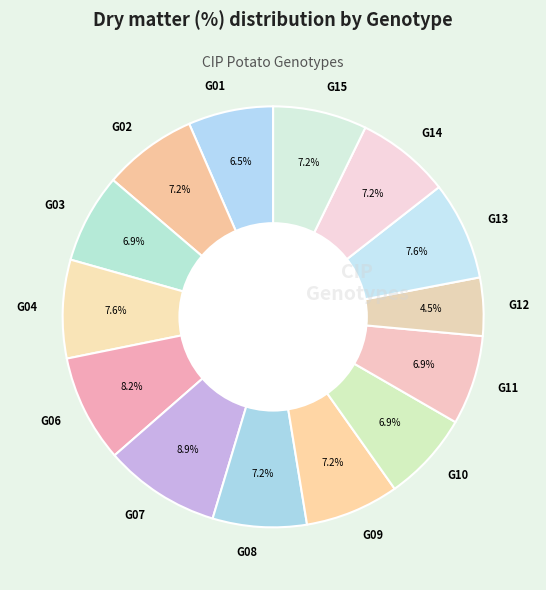

Count the number of slices in the pie.

14